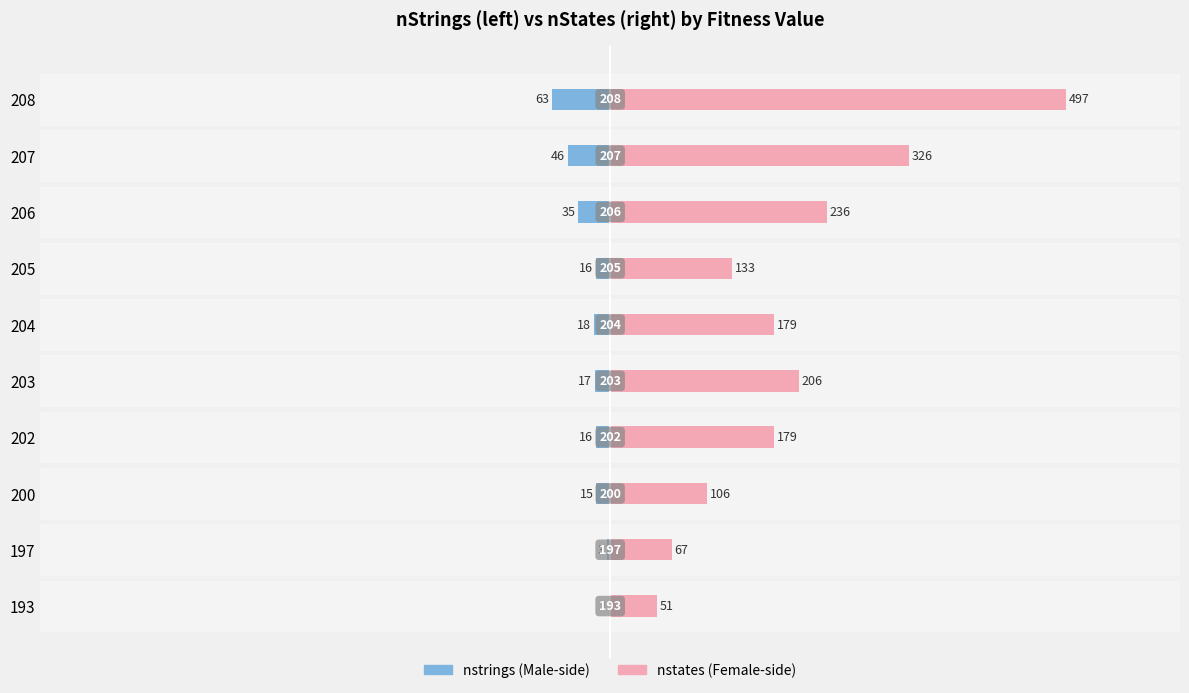

What is the greatest value displayed?

497